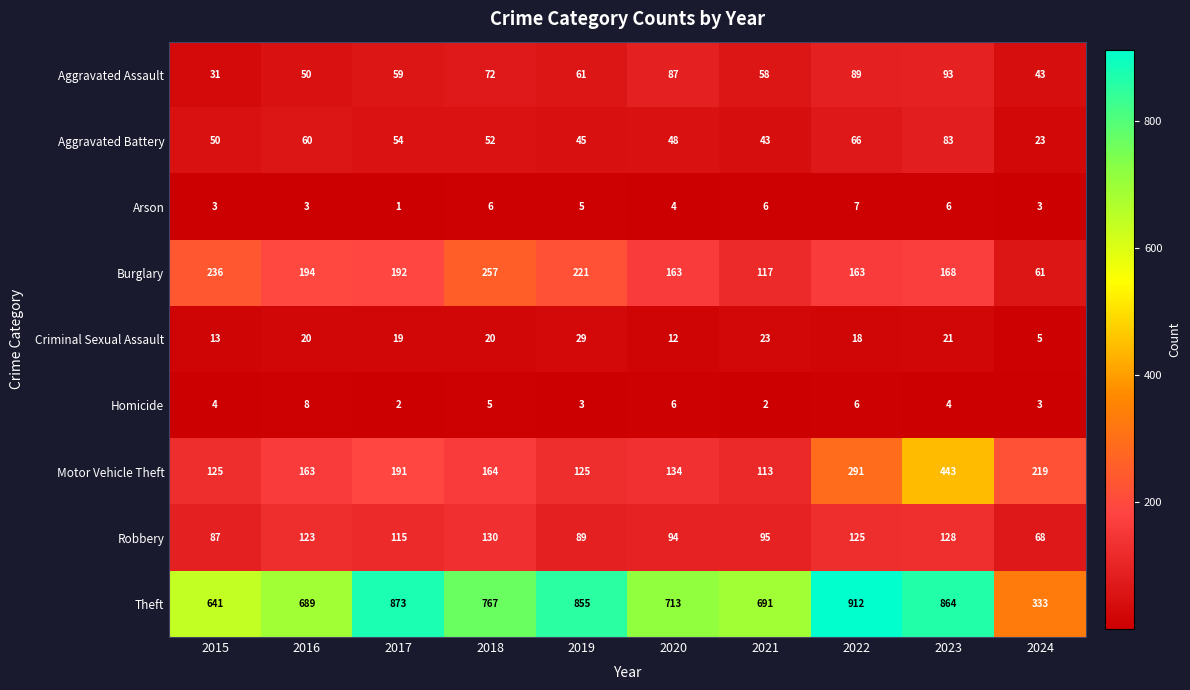

What is the minimum value for Burglary?

61